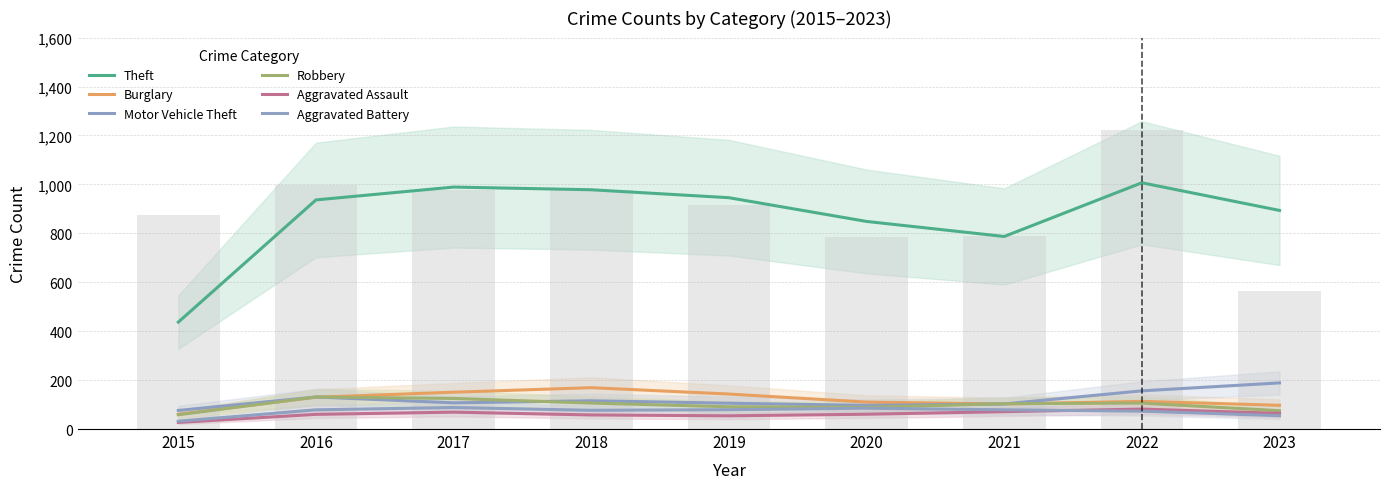

What is the difference between the Aggravated Battery values at 2018 and 2023?

22.0